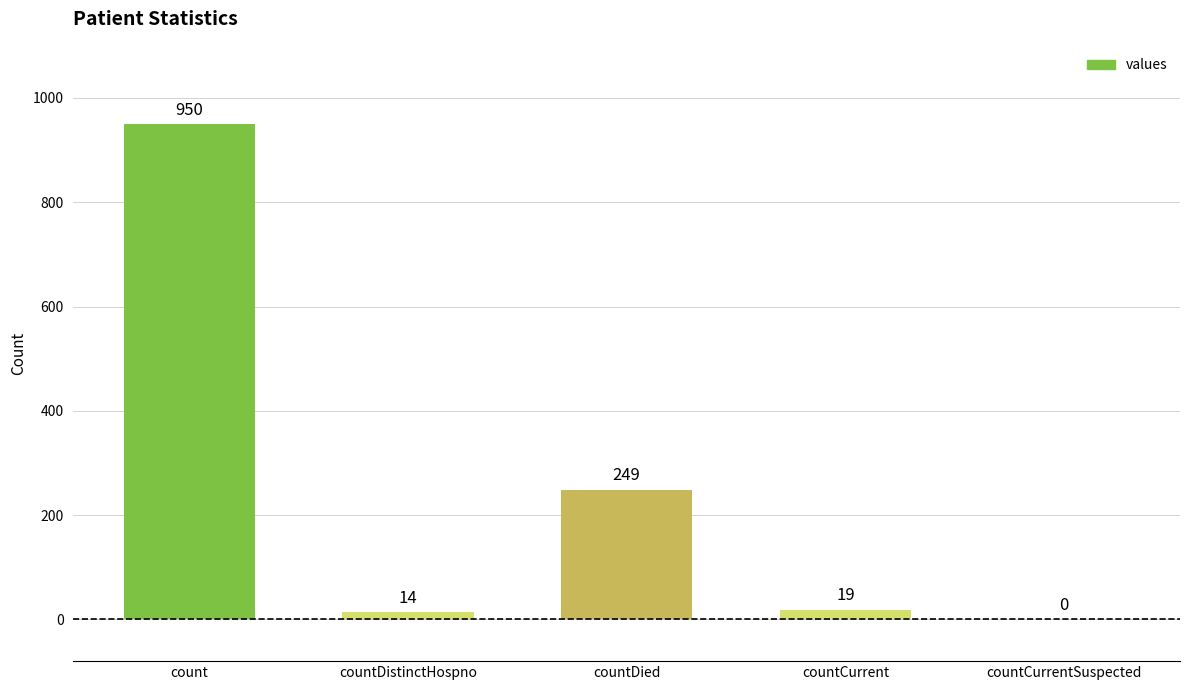

What is the sum of all values?

1232